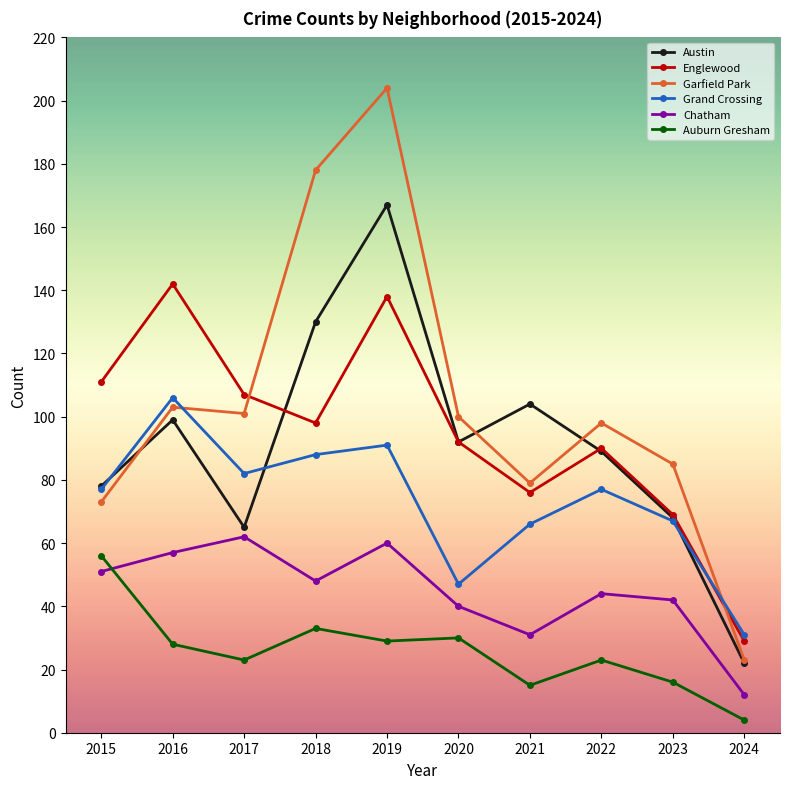

What is the difference between the highest and lowest values at 2020?

70